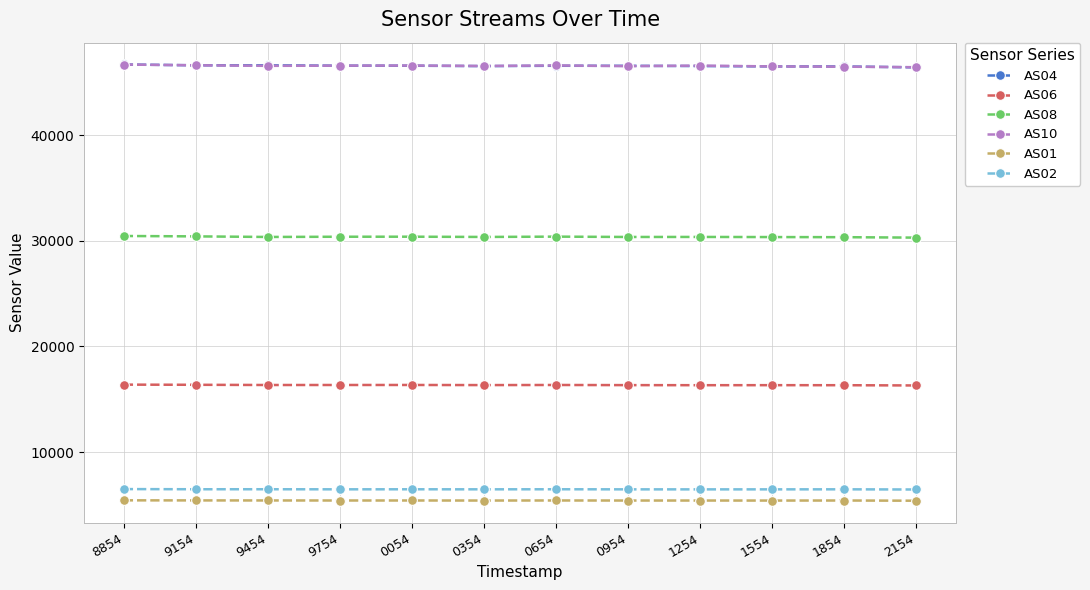

What is the average value of the AS04 series?

46558